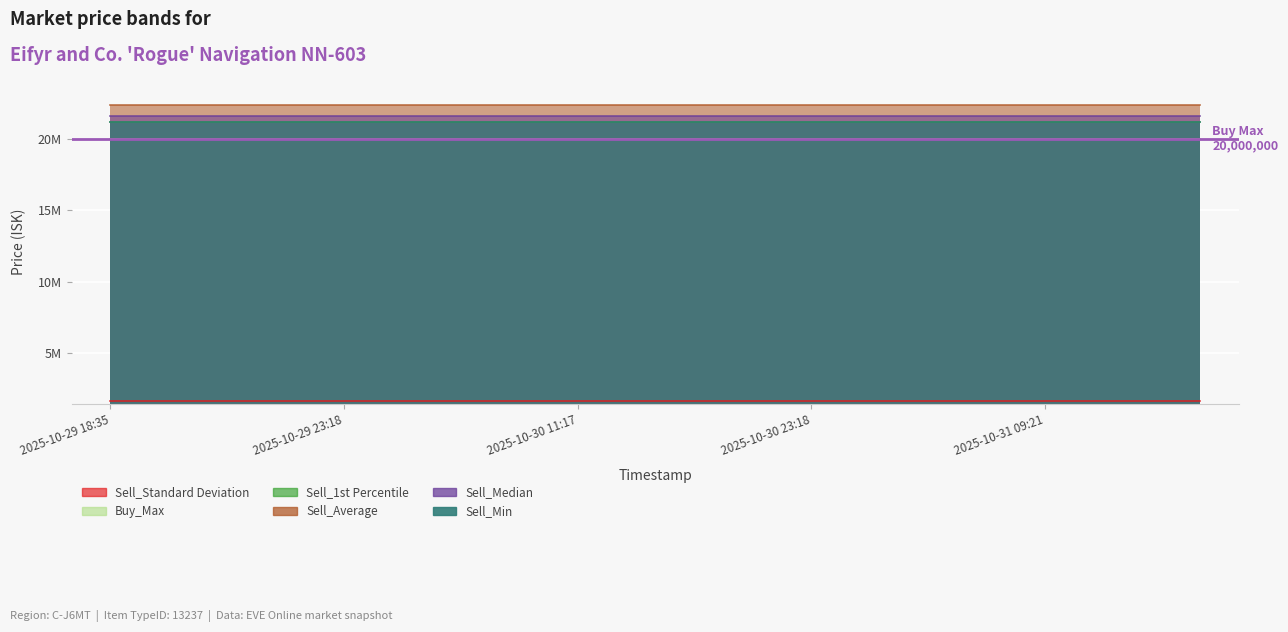

The value of Sell_Average at 2025-10-31 03:11 is 22371353.1. True or false?

True